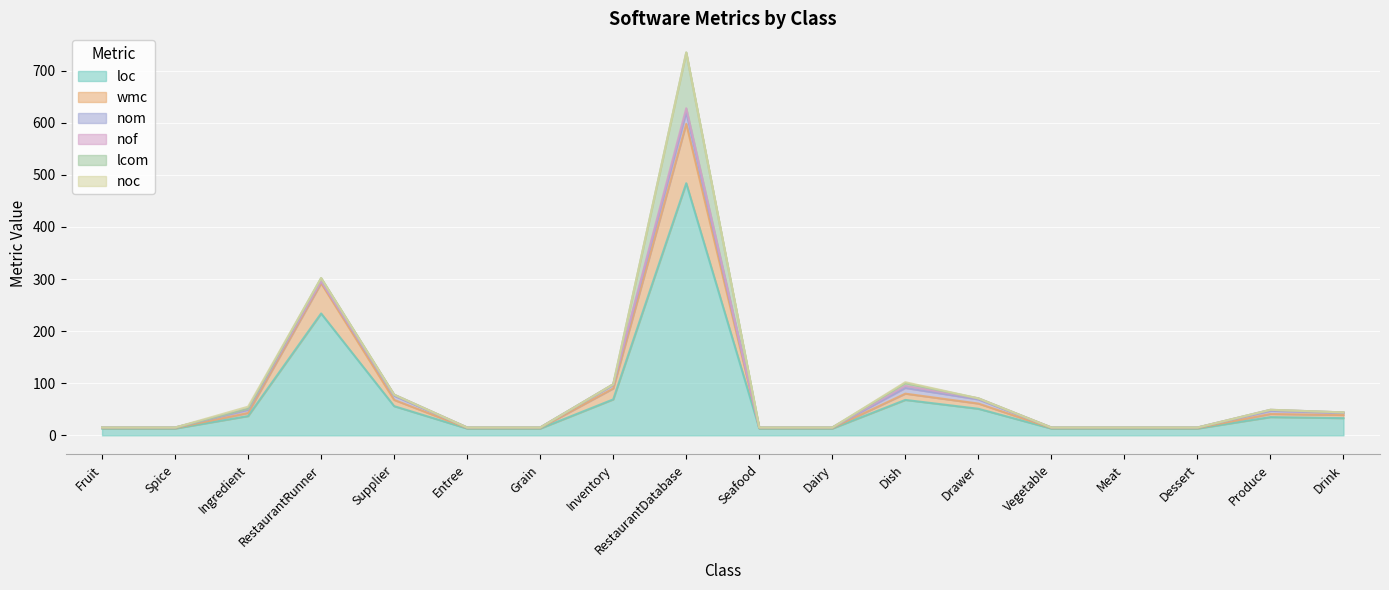

Where is lcom nearest to the value 53?

RestaurantRunner